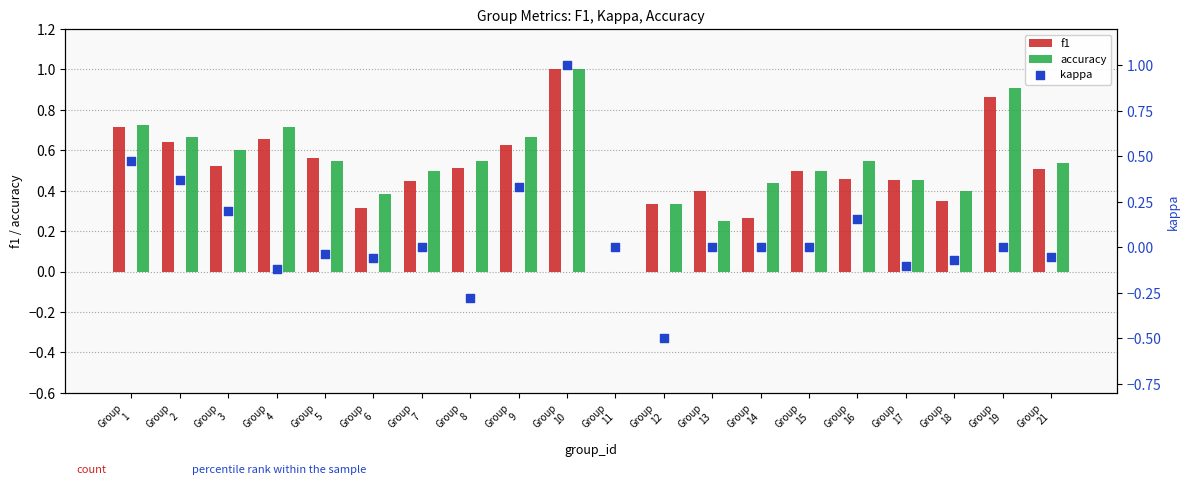

Which series contains the highest Y value?

f1